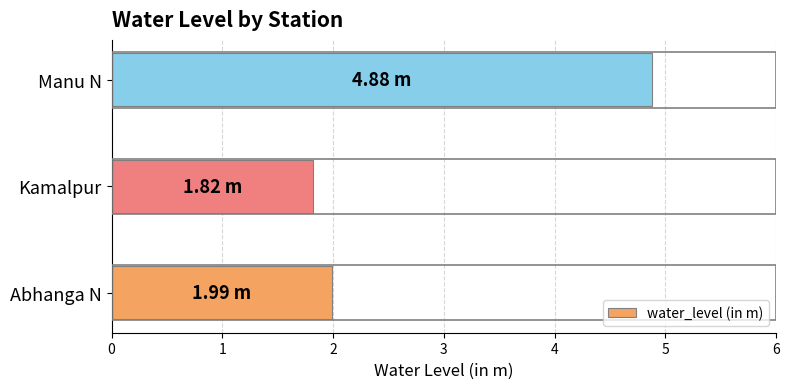

Which has a higher value, Kamalpur or Abhanga N?

Abhanga N